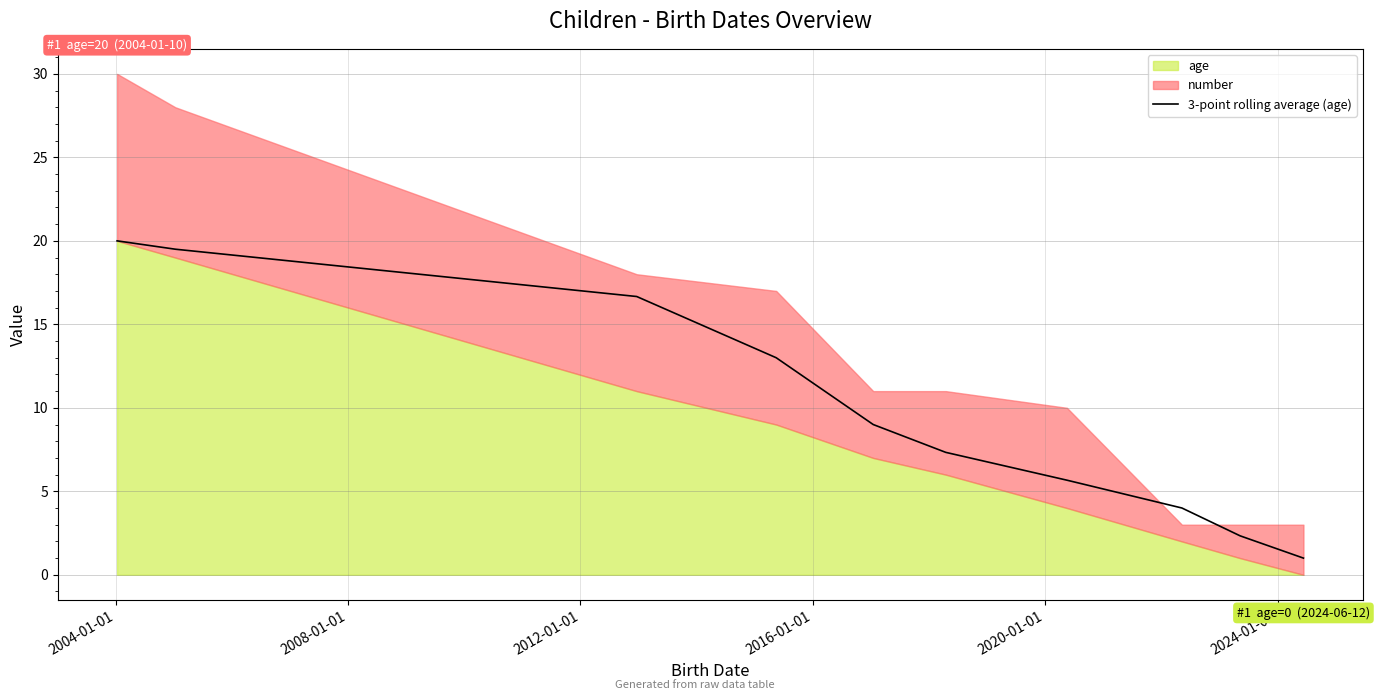

Is it true that the value at 2024-01-01 is 8.7?

False